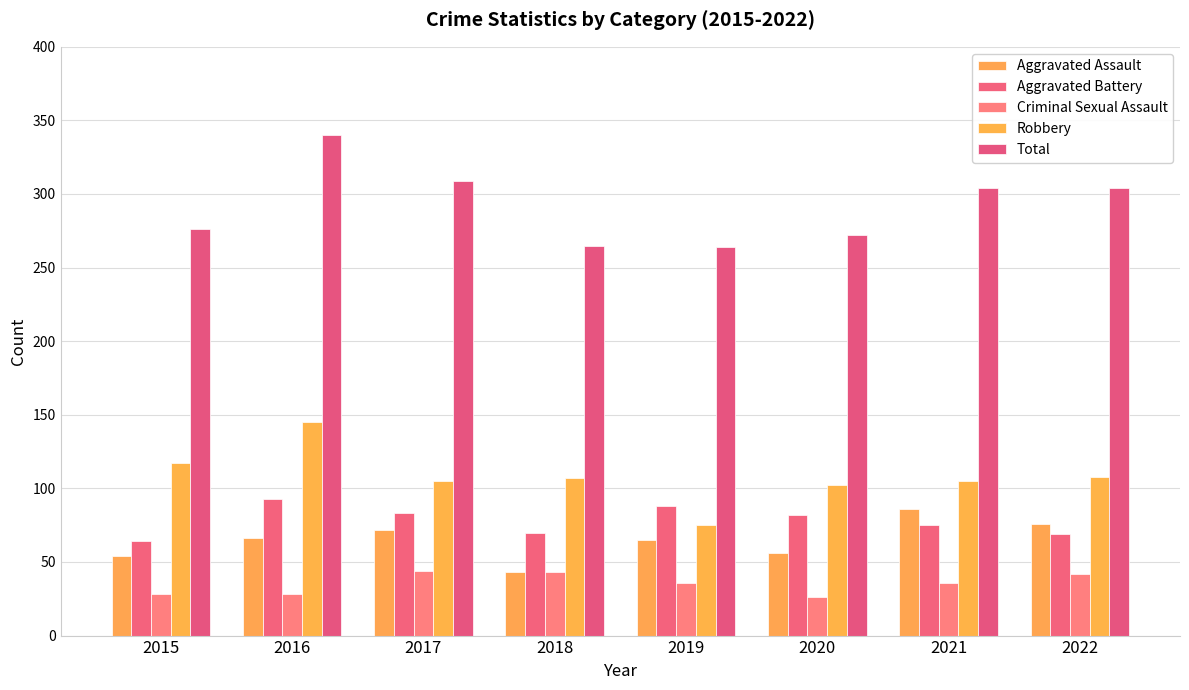

Rank the series by their maximum value, from lowest to highest.

Criminal Sexual Assault, Aggravated Assault, Aggravated Battery, Robbery, Total